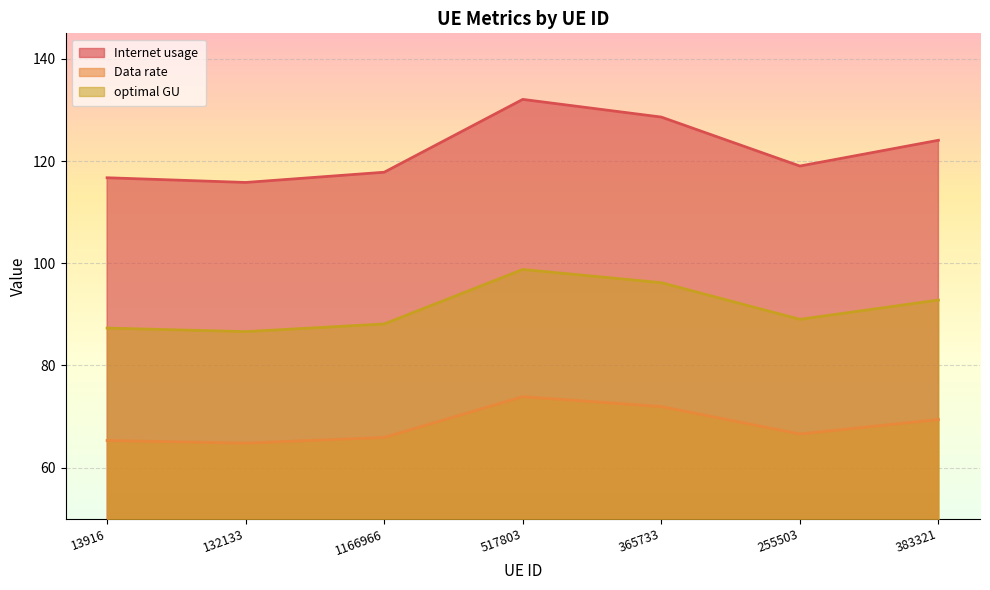

In Internet usage, how many points are higher than both neighbors (excluding endpoints)?

1